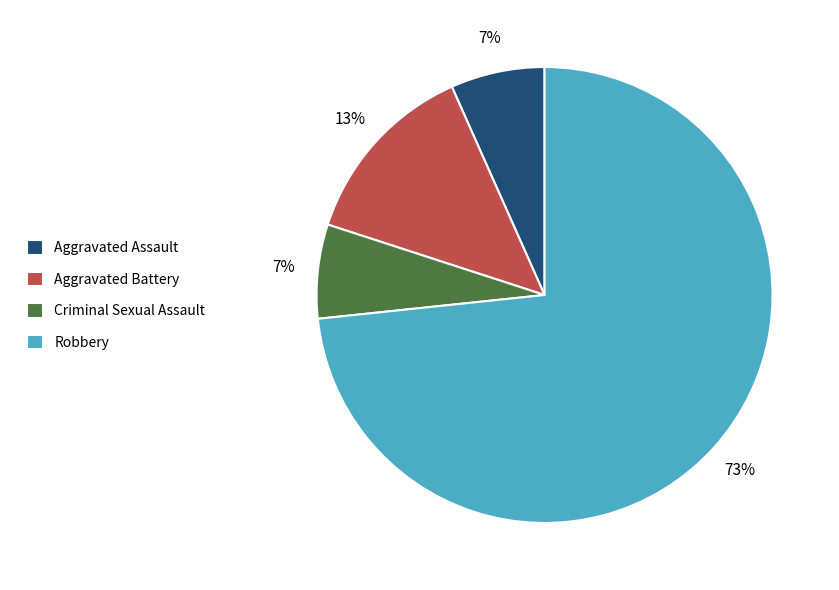

To the nearest percent, what percentage of the pie is Criminal Sexual Assault?

7%